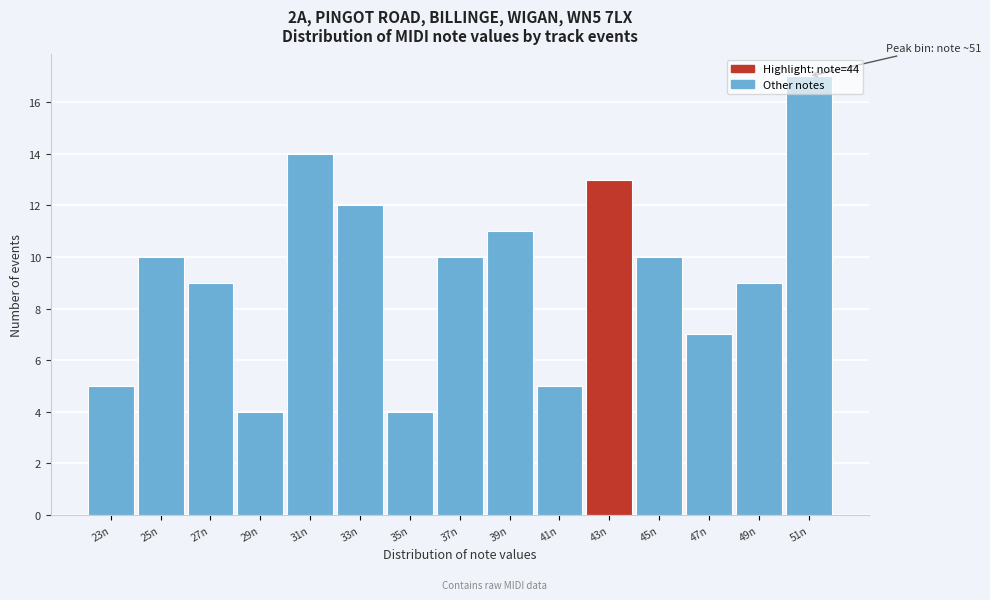

The chart shows a value of 3 at 37n. True or false?

False